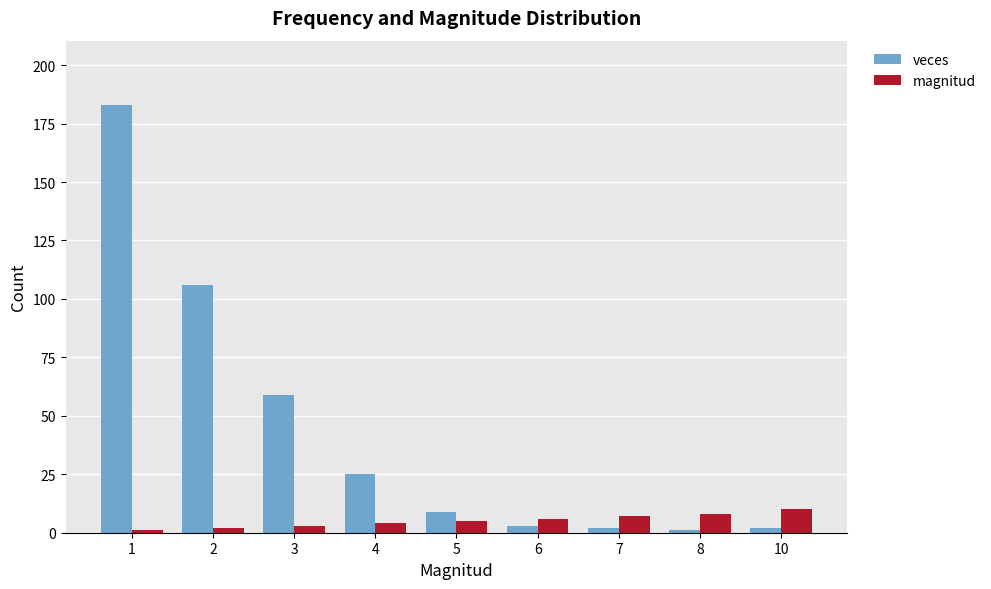

How many data points does each series have?

9